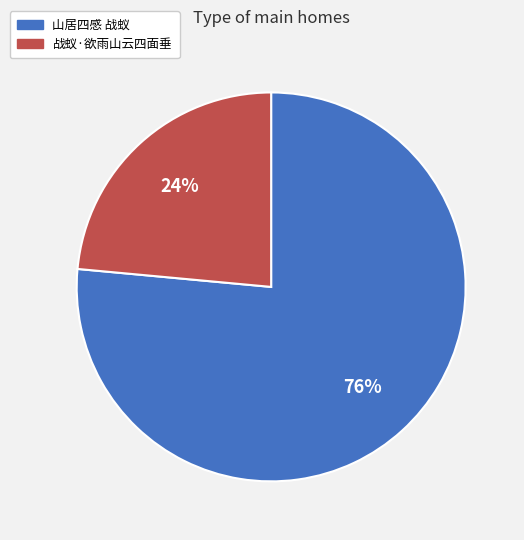

To the nearest percent, what is the combined percentage of 战蚁·欲雨山云四面垂 and 山居四感 战蚁?

100%